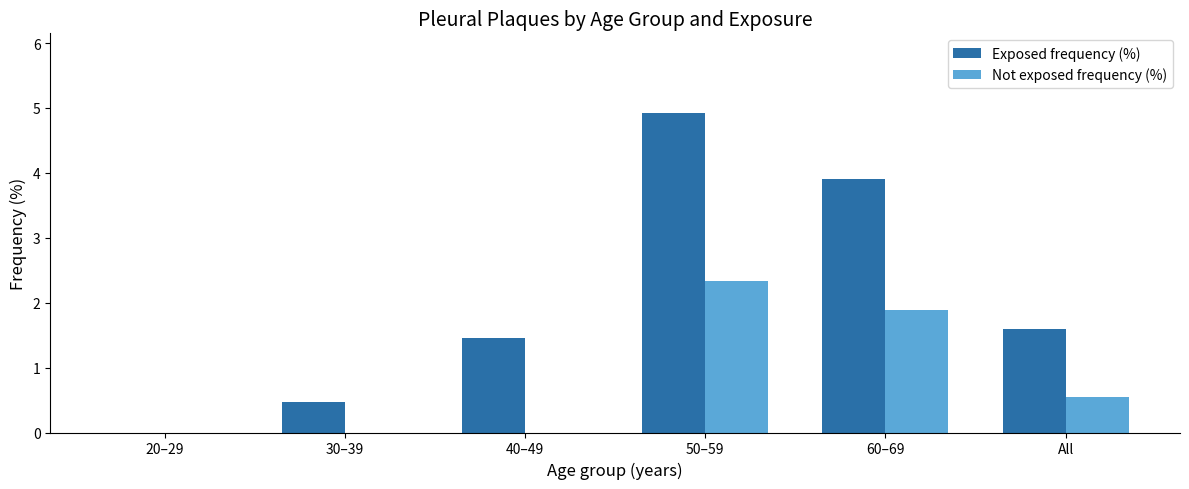

Which series has the largest total across all categories?

Exposed frequency (%)